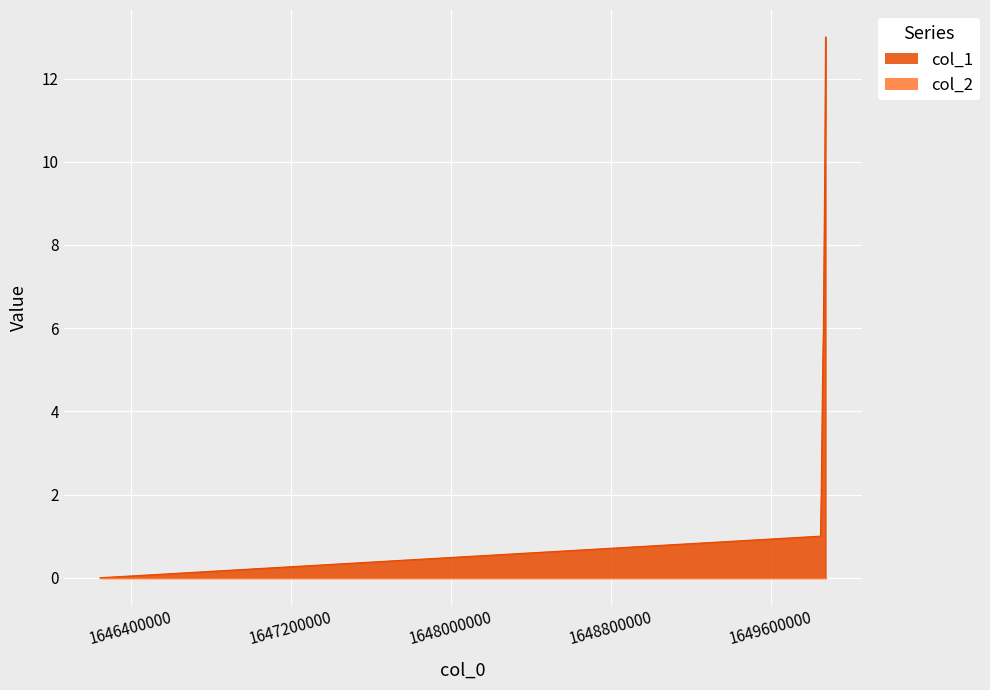

What is the value of the 6th point from the left?

8